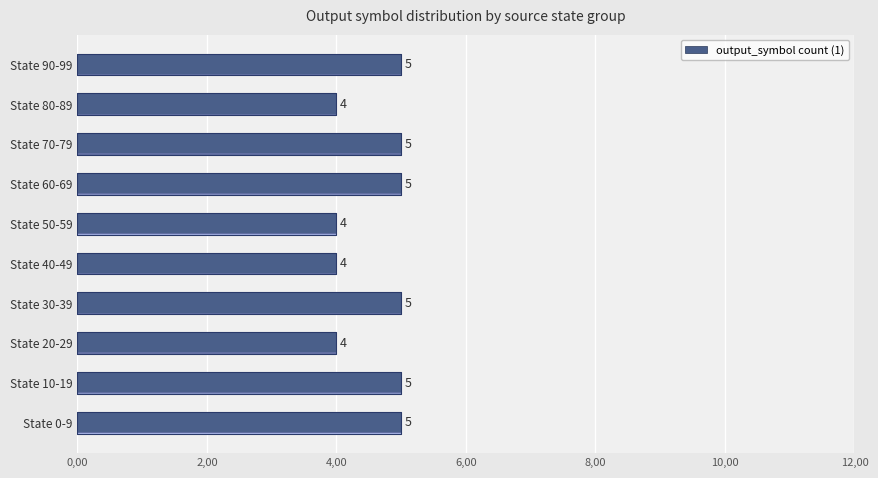

How many distinct data groups are displayed?

1